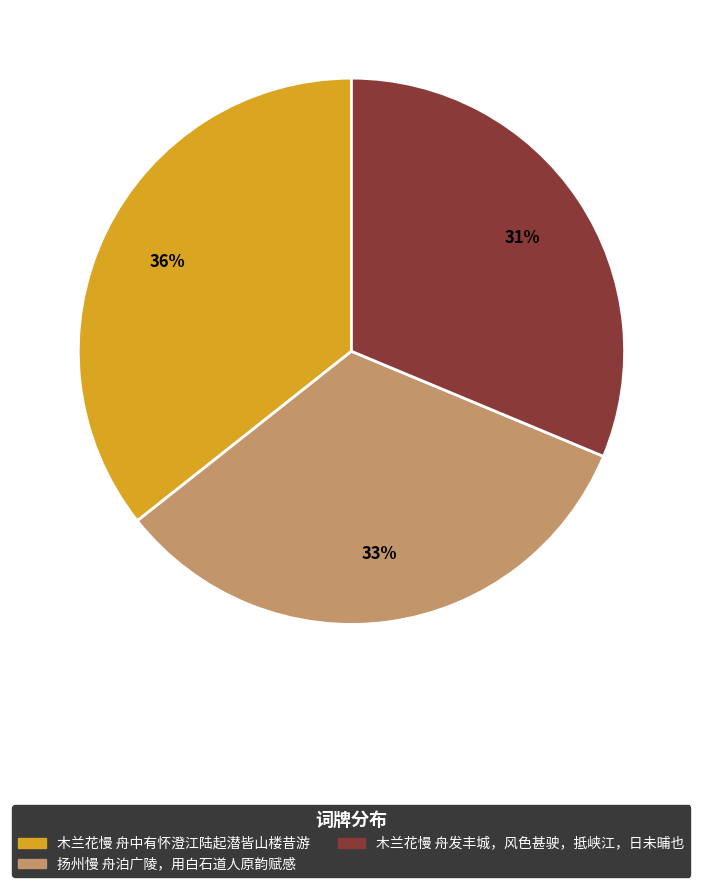

Does any single category account for the majority?

No